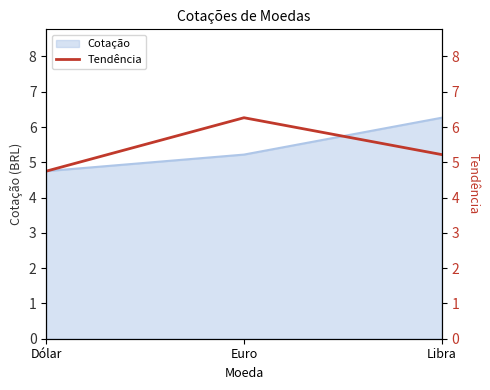

The chart shows a value of 5.2 at Libra. True or false?

True